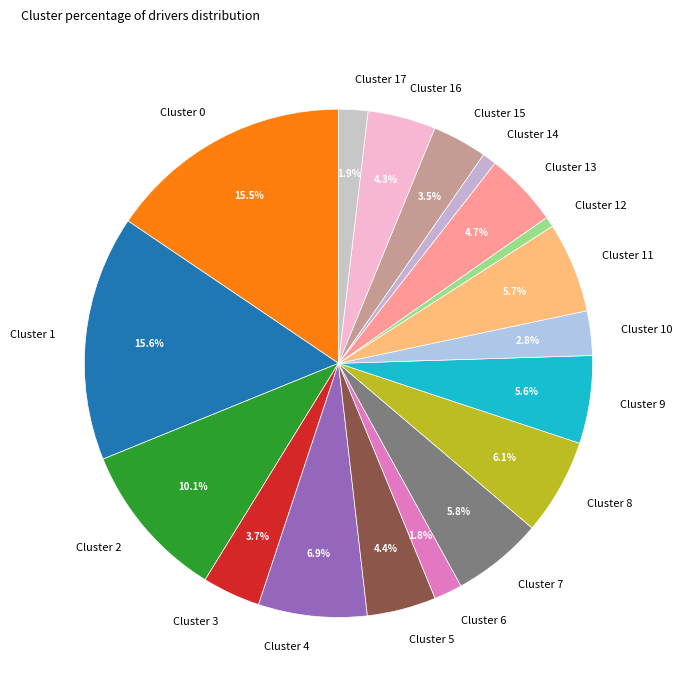

To the nearest percent, what is the average slice percentage?

6%